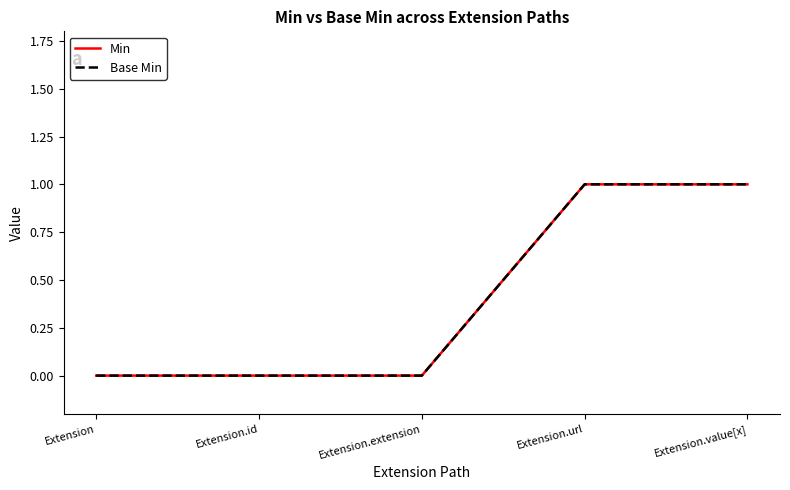

True or false: Min and Base Min intersect in this chart.

False